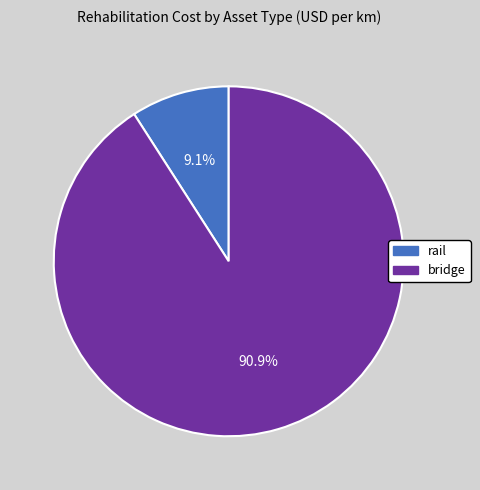

How many segments does this pie chart have?

2